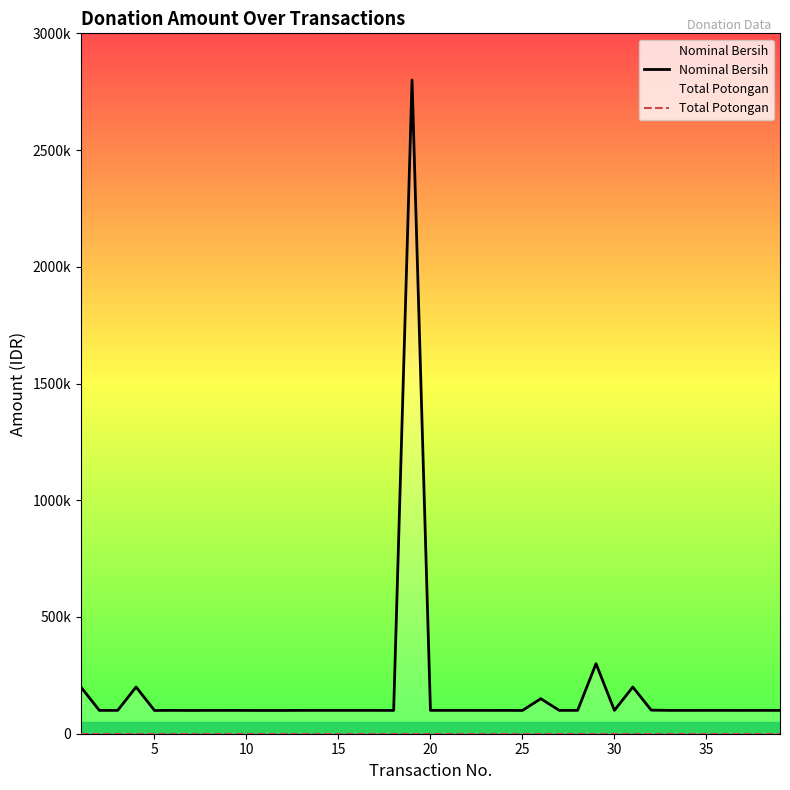

What is the greatest value displayed?

2800043